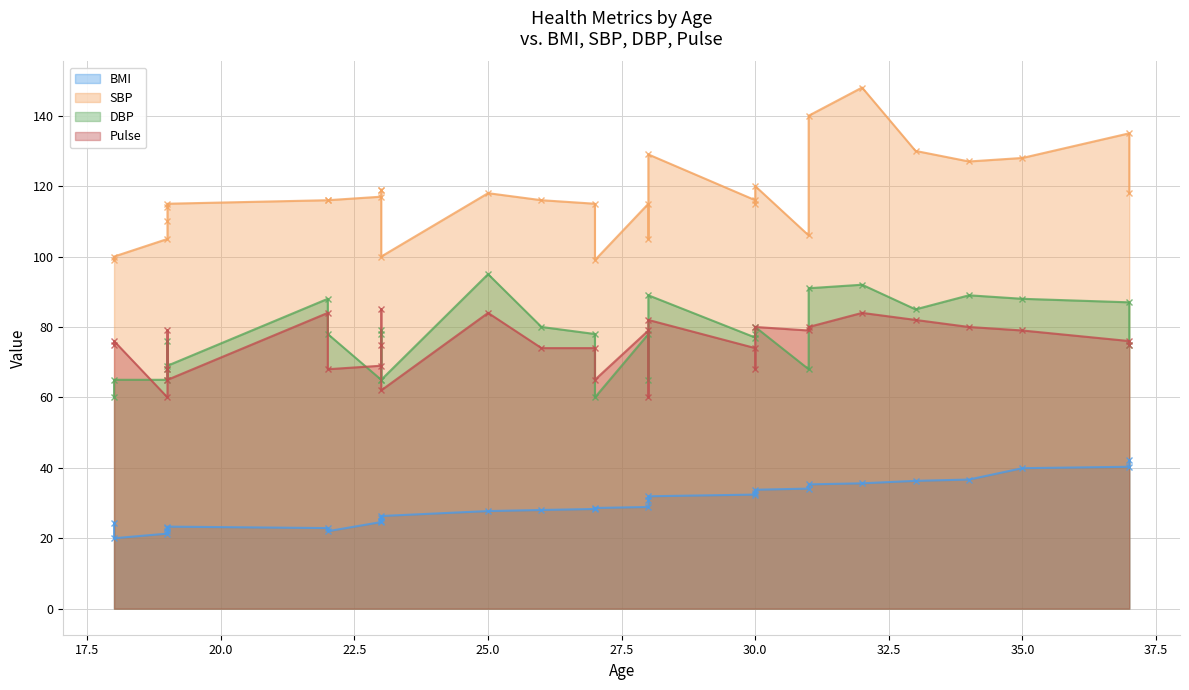

True or false: Pulse and BMI intersect in this chart.

False